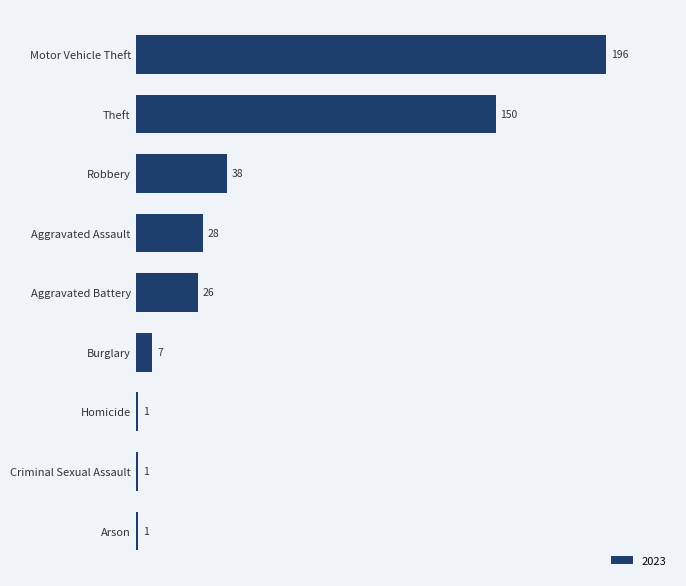

Reading top to bottom, extract all data points from this chart.

Motor Vehicle Theft=196	Theft=150	Robbery=38	Aggravated Assault=28	Aggravated Battery=26	Burglary=7	Homicide=1	Criminal Sexual Assault=1	Arson=1